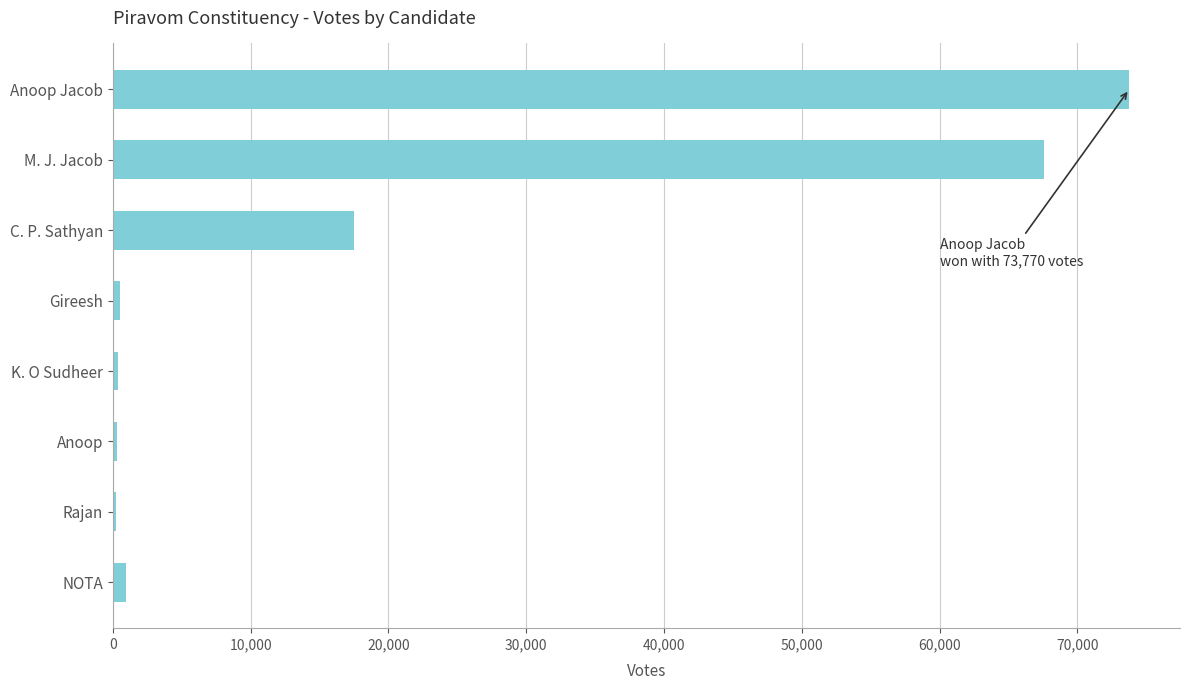

How many bars are there in total?

8